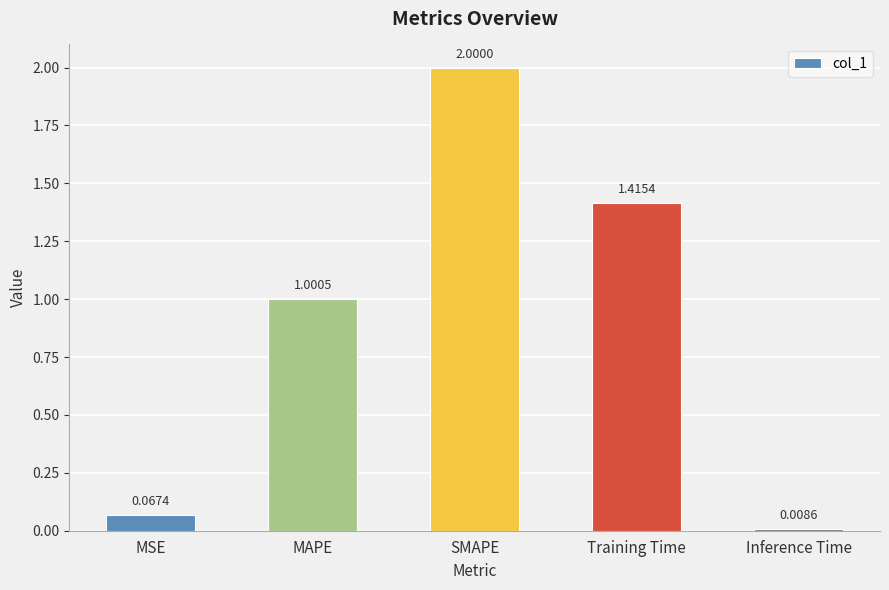

How many data points are less than 1?

2